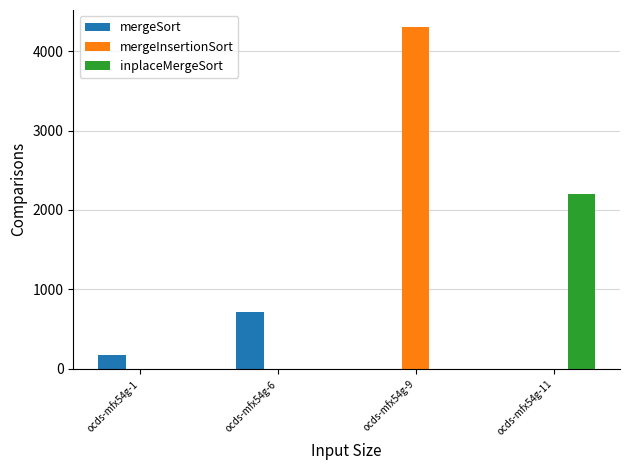

Count the number of data series in this chart.

3